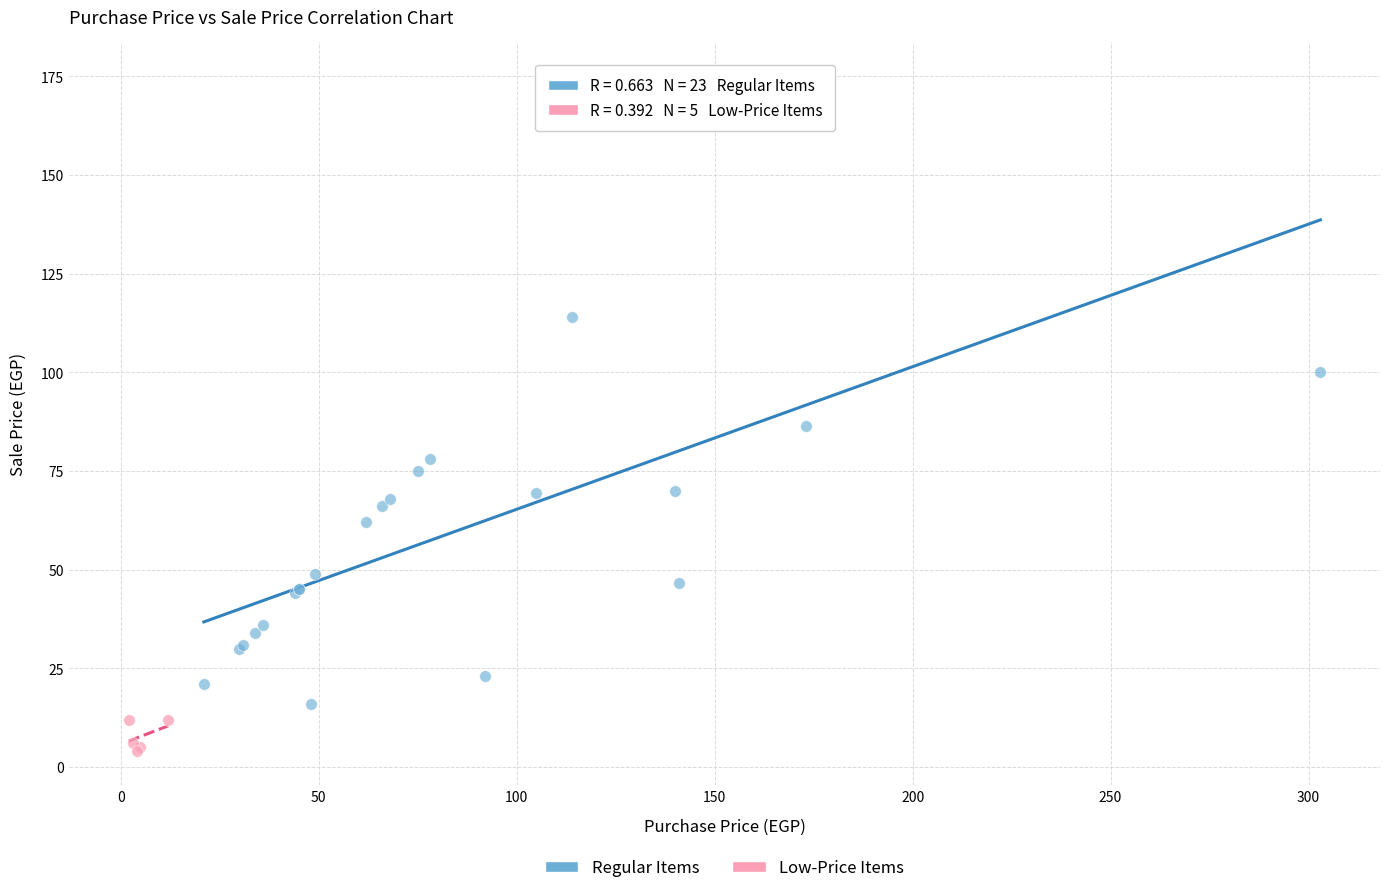

Which series contains the lowest Y value?

Low-Price Items